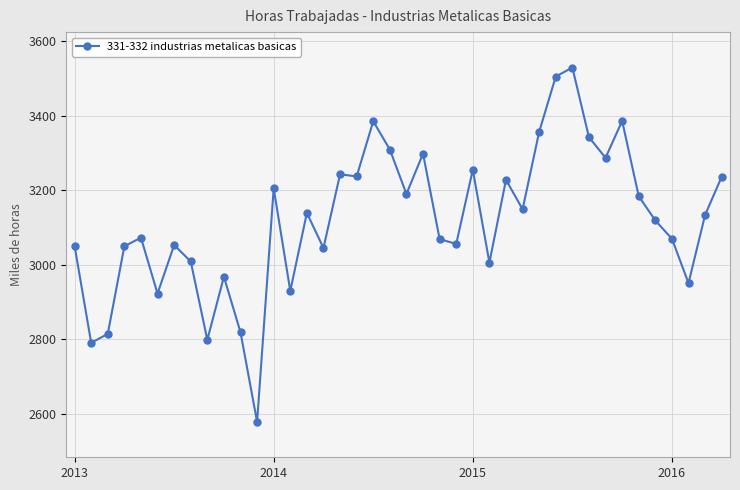

What is the maximum value shown in the chart?

3528.8